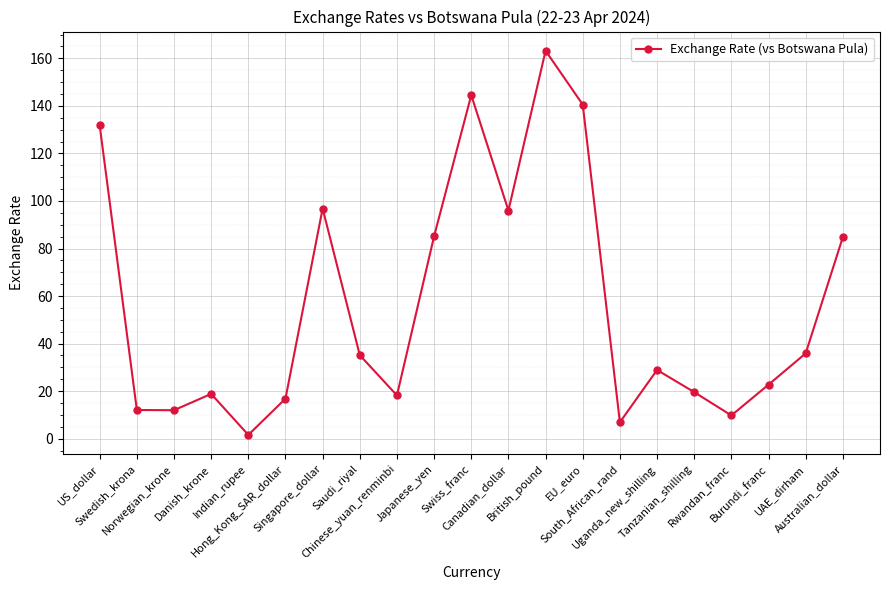

What position from the right is Danish_krone?

18